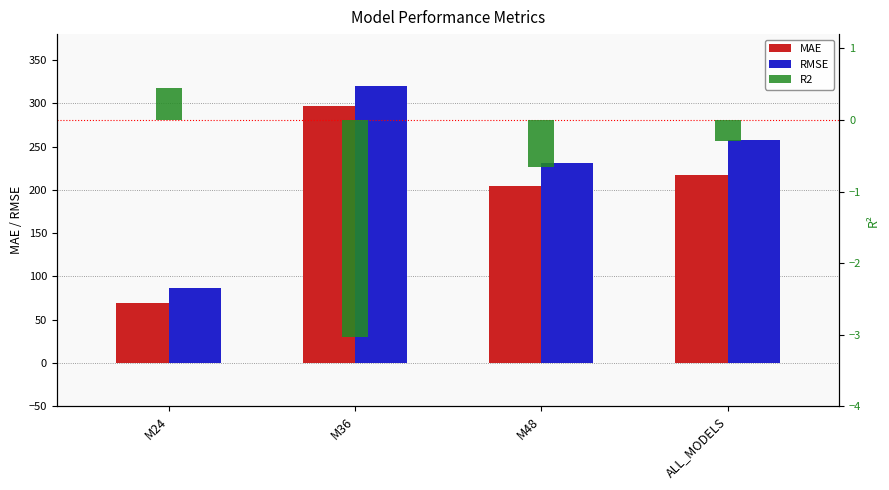

What is the label of the 1st bar from the left?

M24